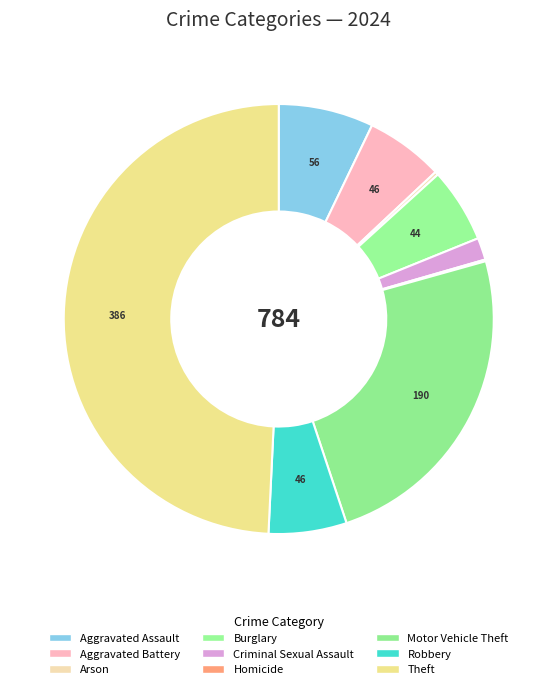

Does Robbery account for over 50% of the chart?

No